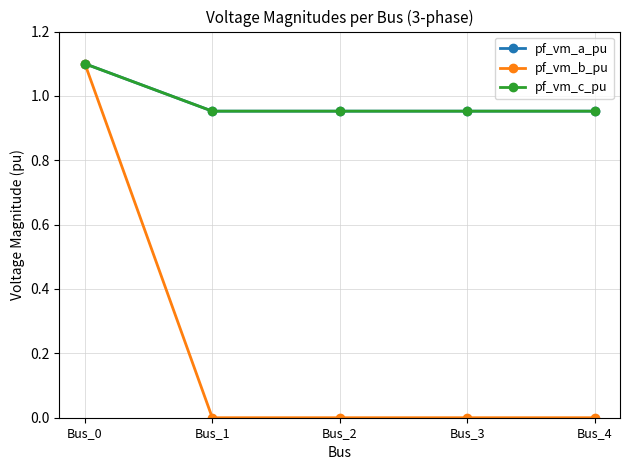

What is the maximum value shown in the chart?

1.1